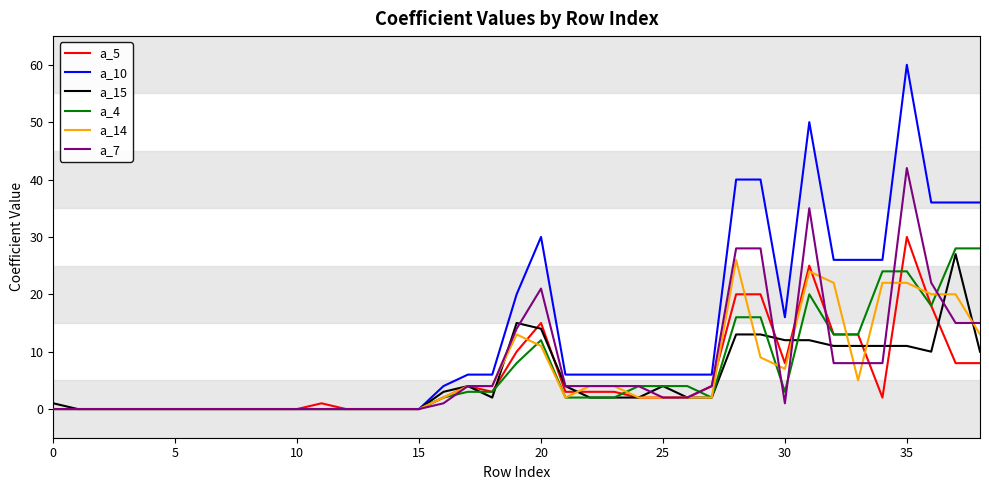

Which series has the largest total across all categories?

a_10